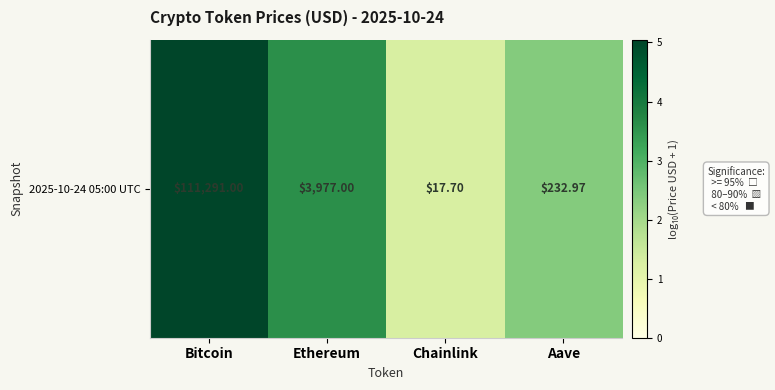

Which label corresponds to the smallest value in the chart?

Chainlink